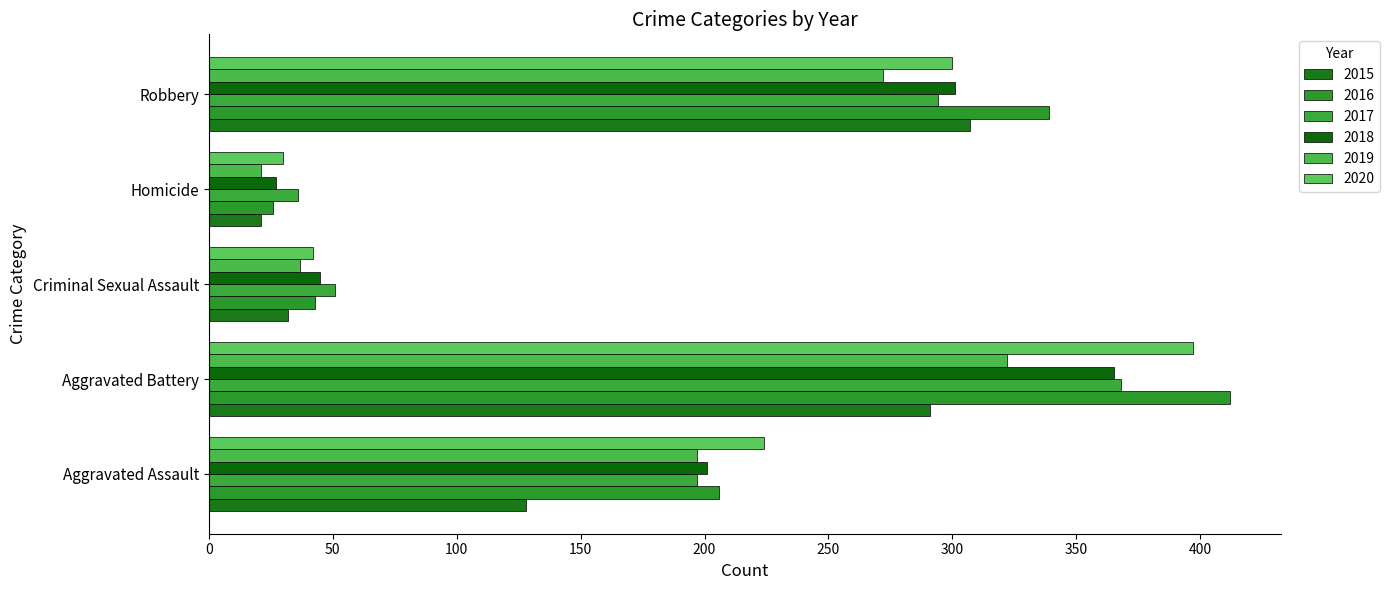

Between Aggravated Battery and Homicide, which series saw the biggest shift?

2016